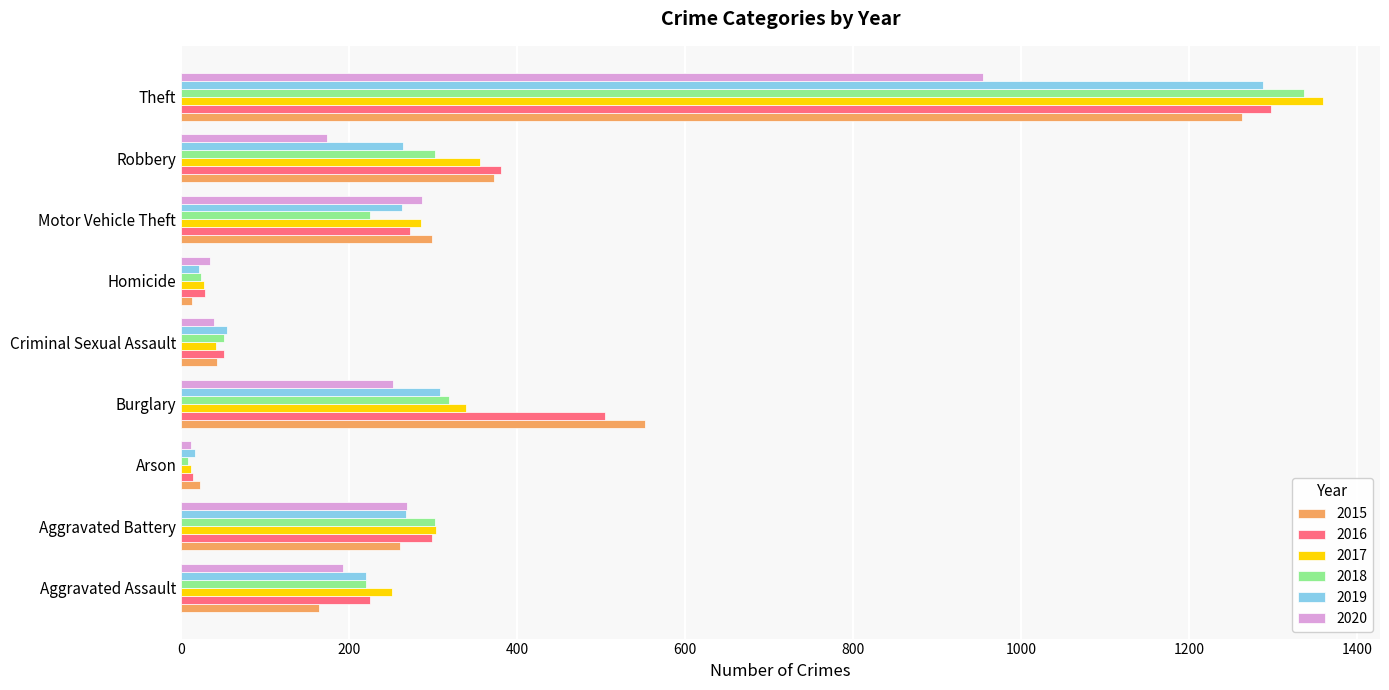

Where is 2016 nearest to the value 655?

Burglary